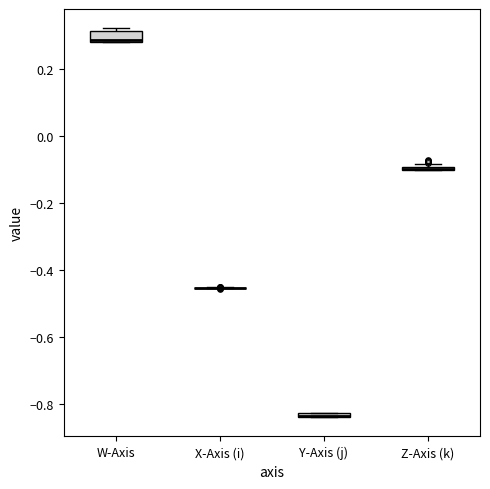

Which box is the tallest, from its lower edge to its upper edge?

W-Axis